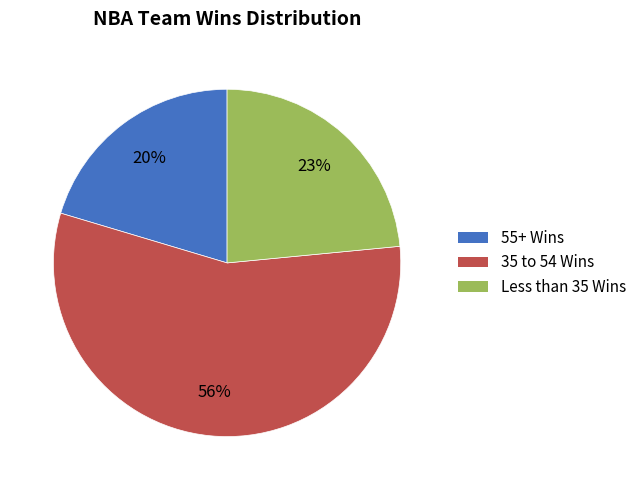

How many segments does this pie chart have?

3